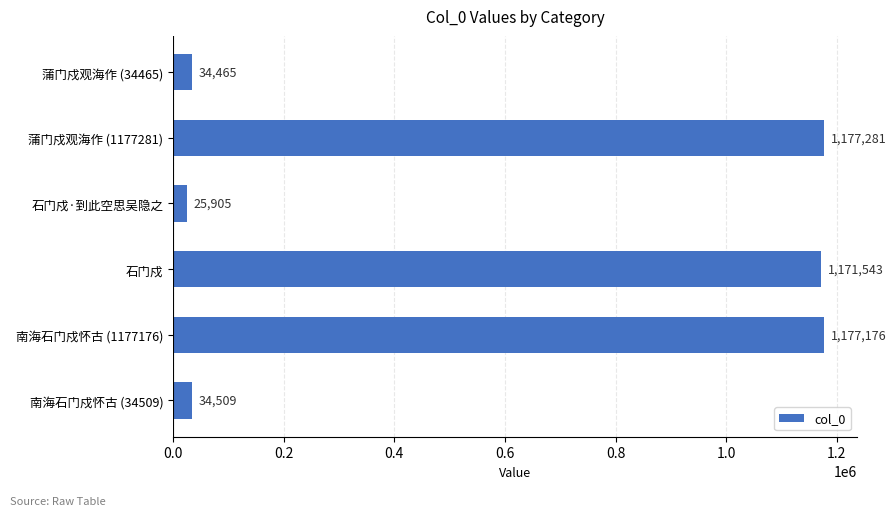

How many bars are there in total?

6